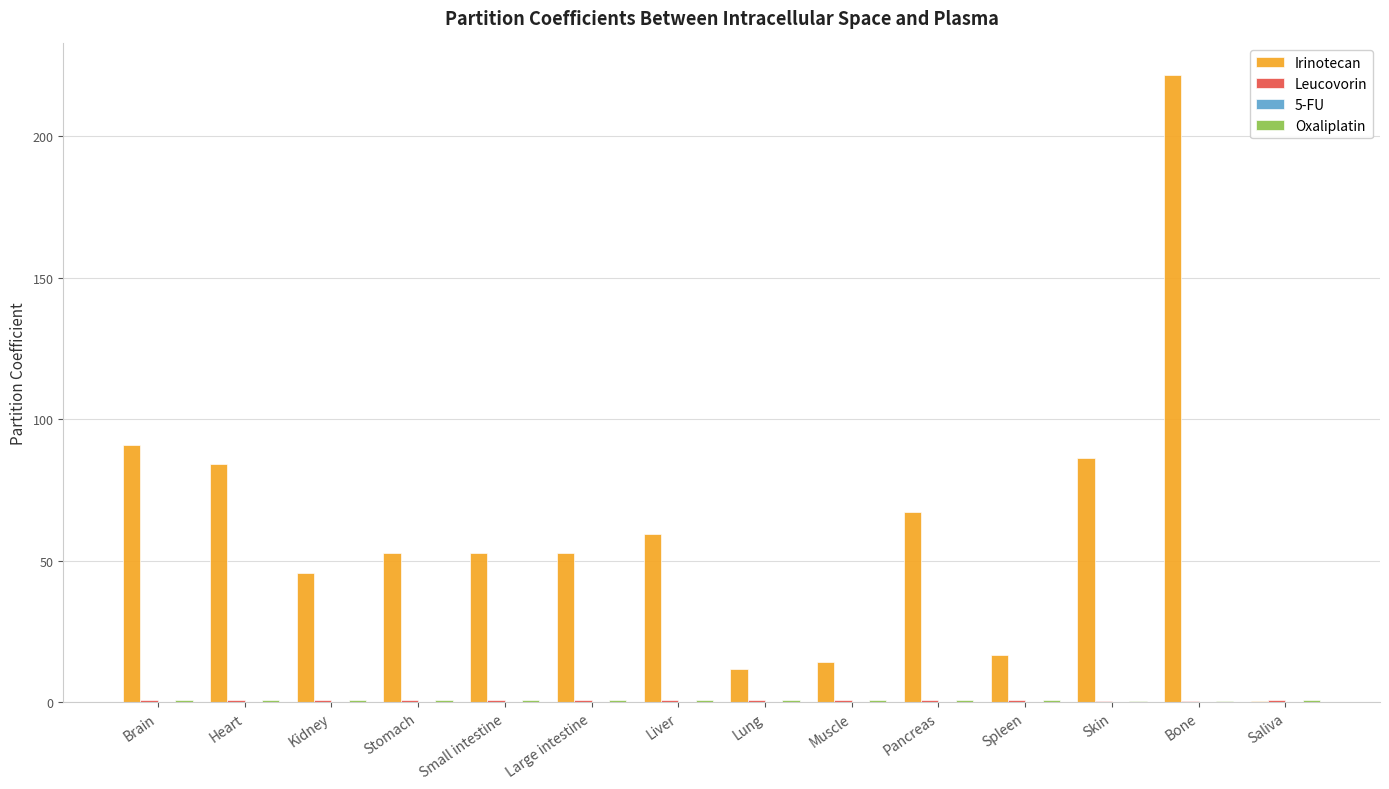

Which series has the widest spread of values?

Irinotecan